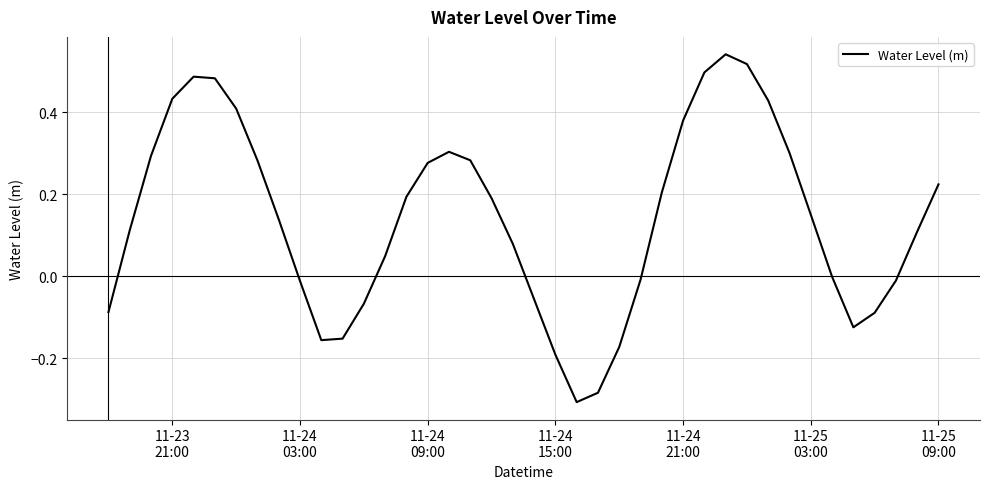

What is the difference between the maximum and minimum values?

0.8